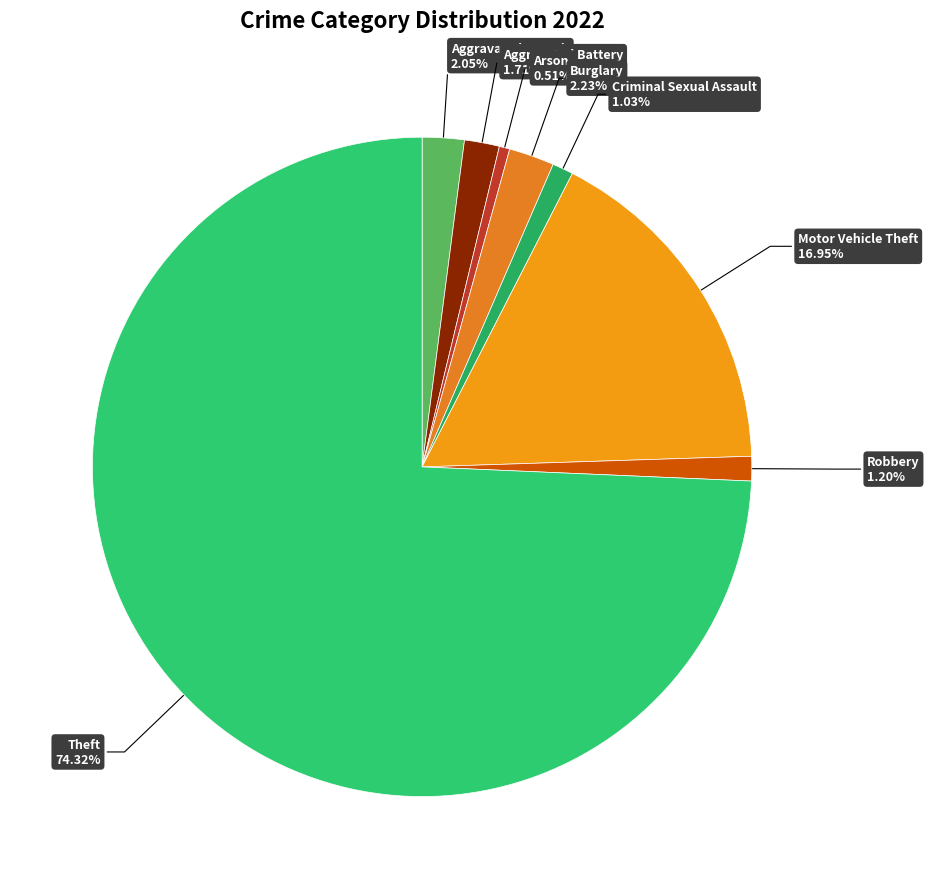

What is the largest slice in the pie chart?

Theft